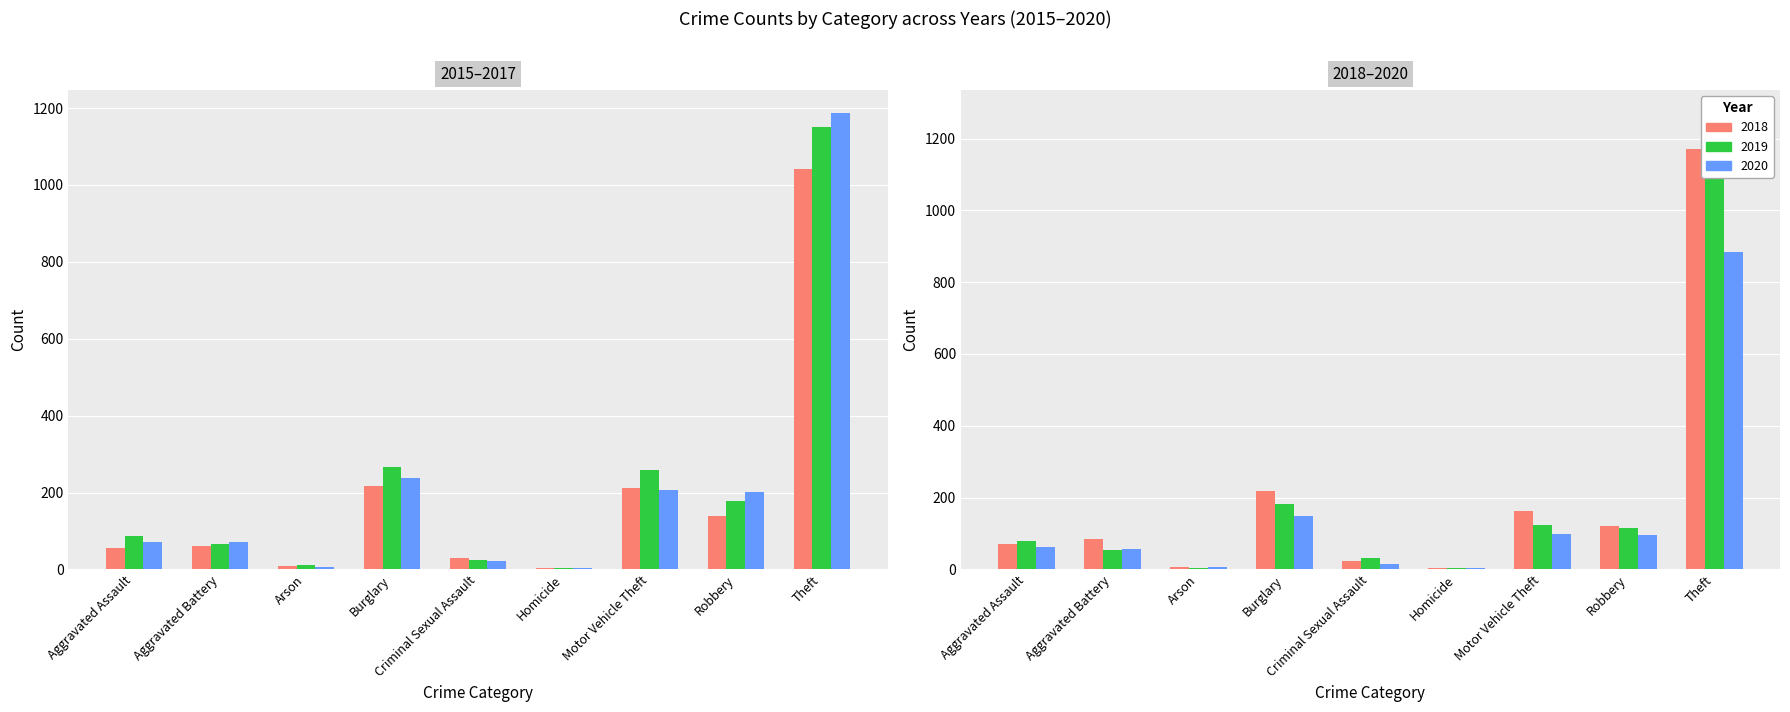

What is the difference between the maximum and second lowest values in the 2019 series?

1267